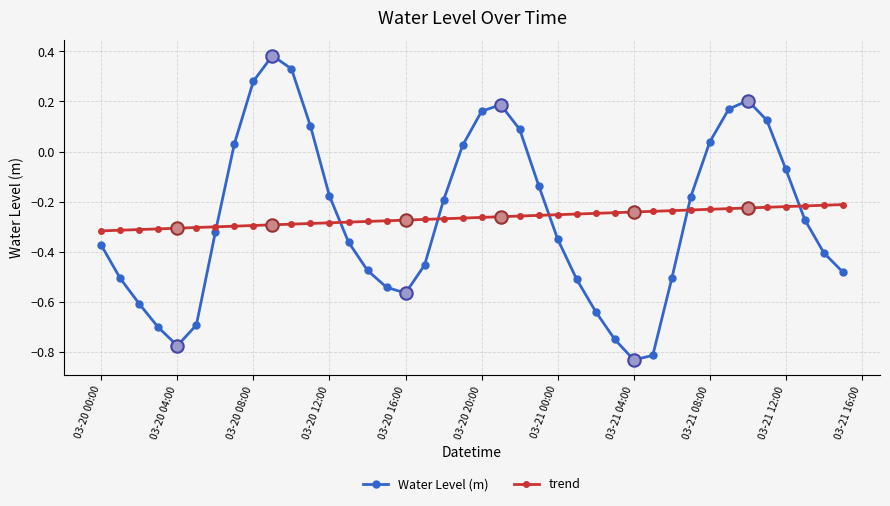

At how many categories does at least one series exceed 0?

13